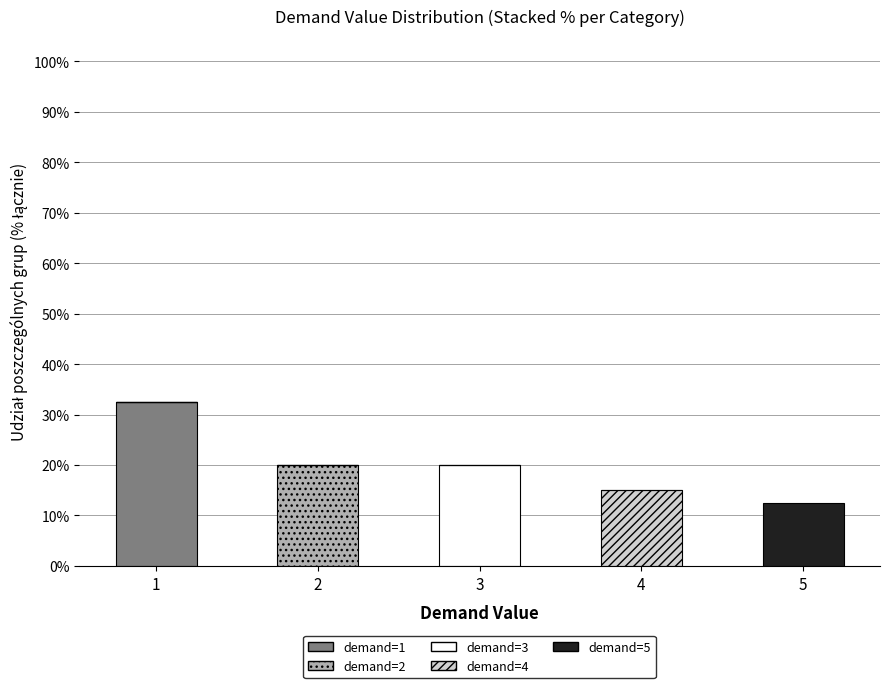

What is the total value across all series at 4?

15.0